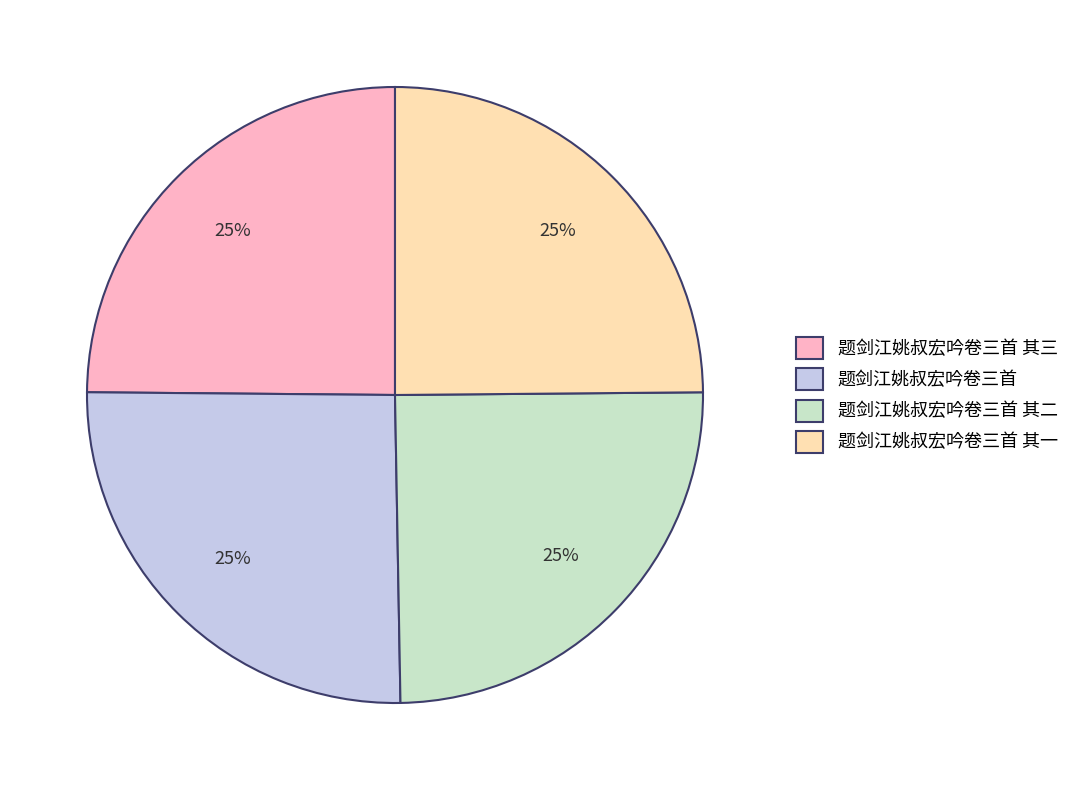

Does 题剑江姚叔宏吟卷三首 其二 account for over 50% of the chart?

No